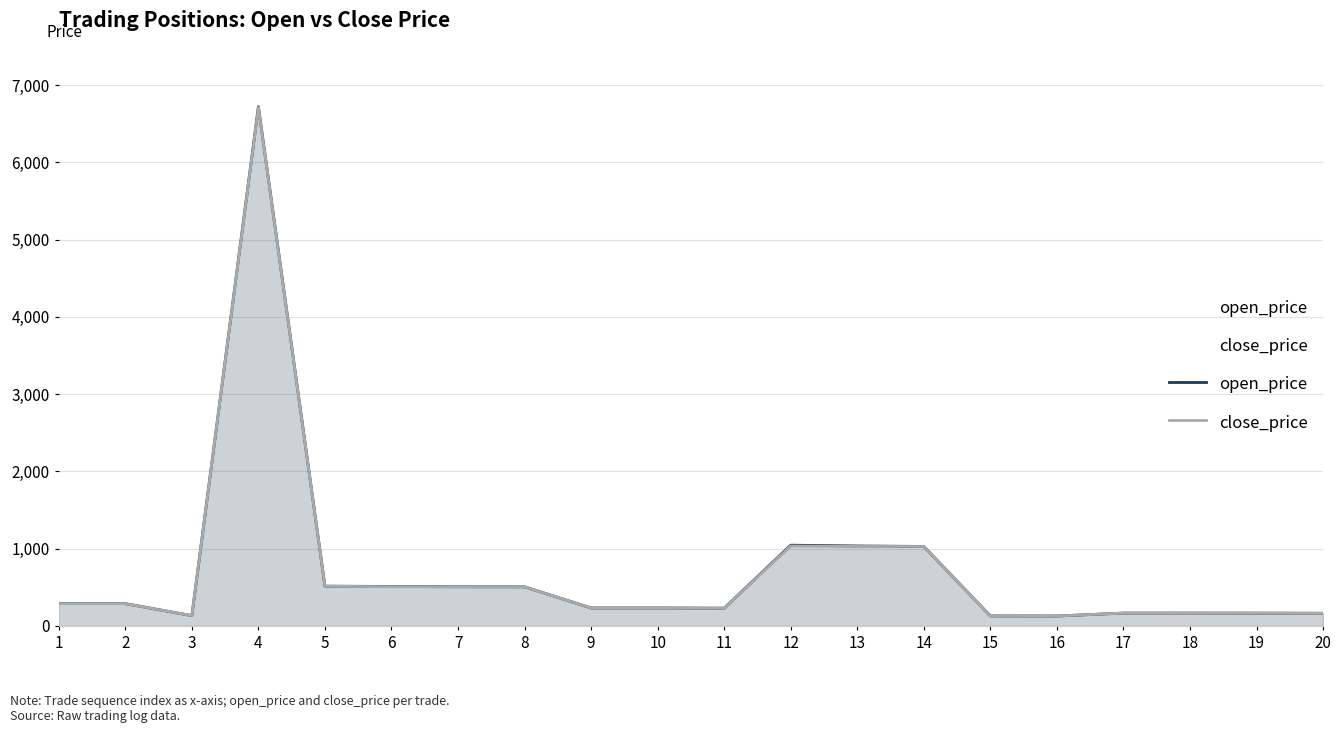

Is it true that close_price equals 289.2 at 1?

True